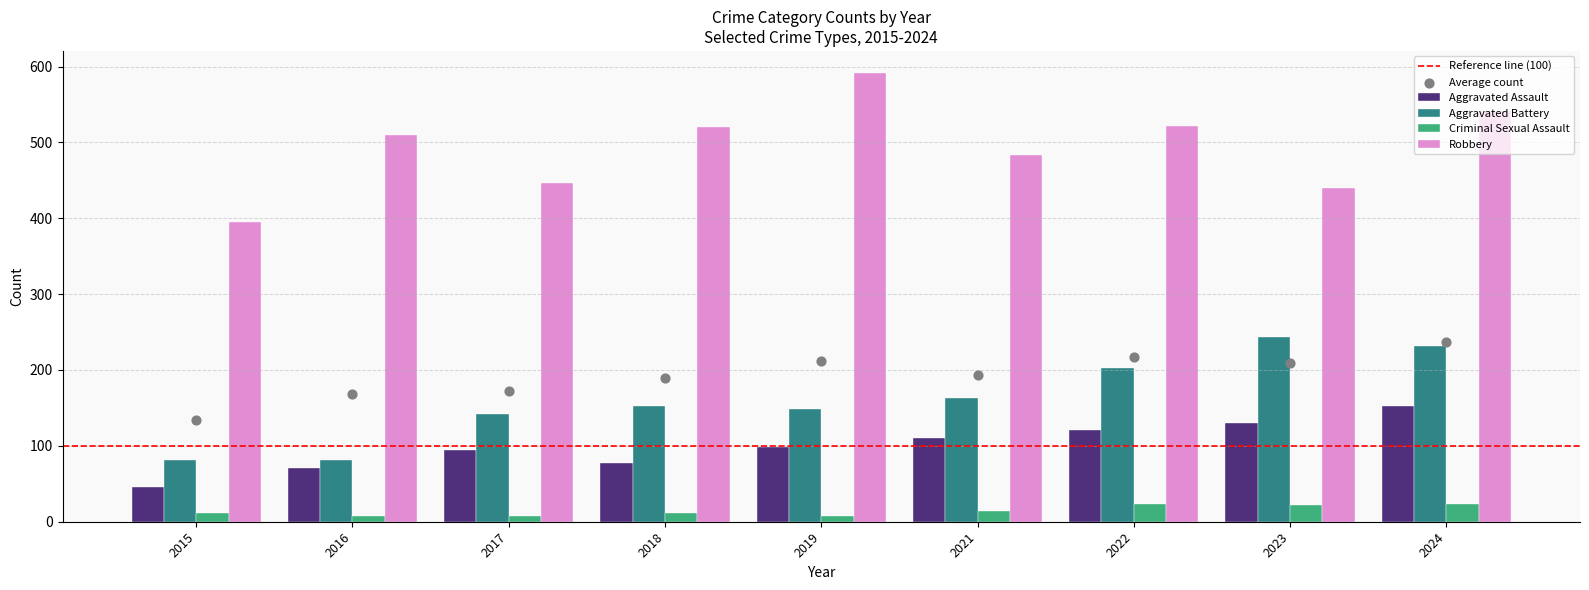

What is the total value across all series at 2019?

845